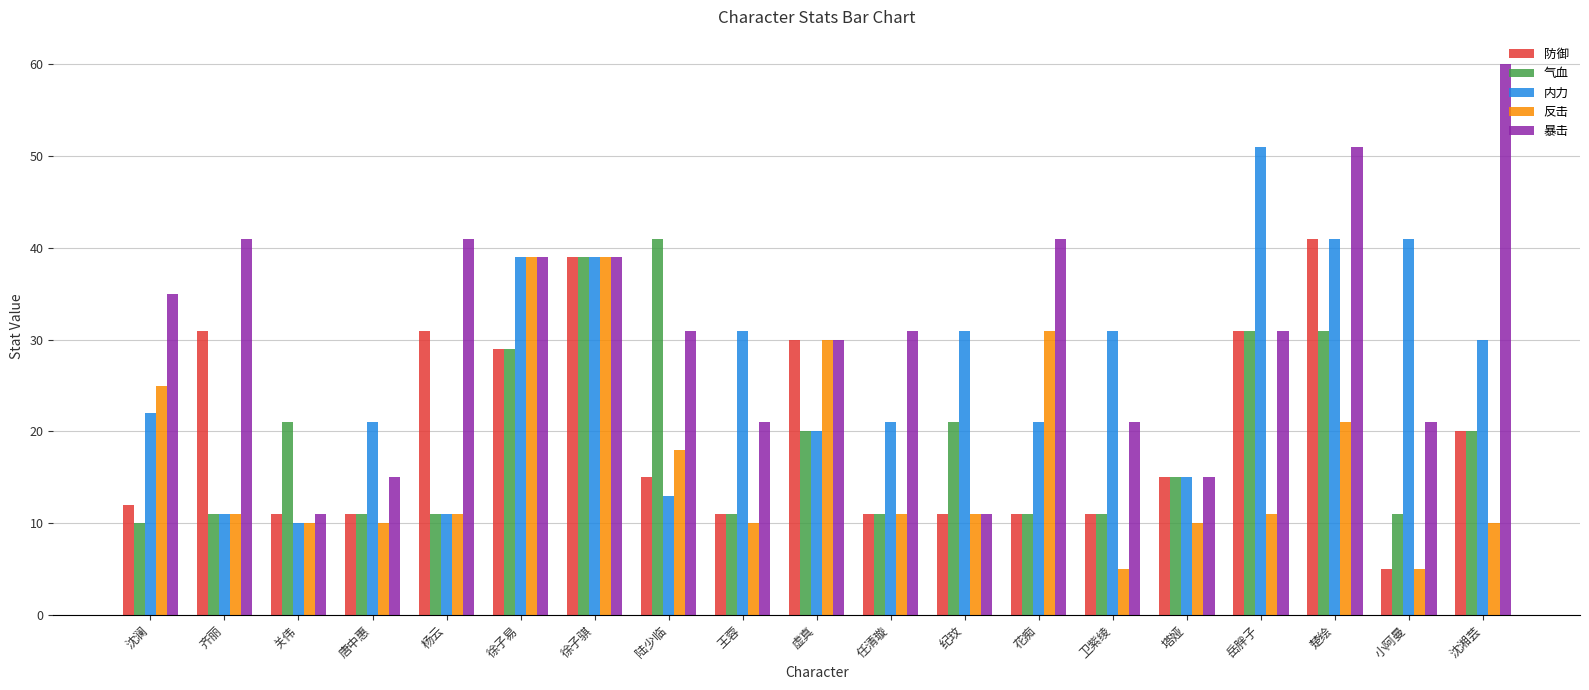

How many bars are there in total?

95